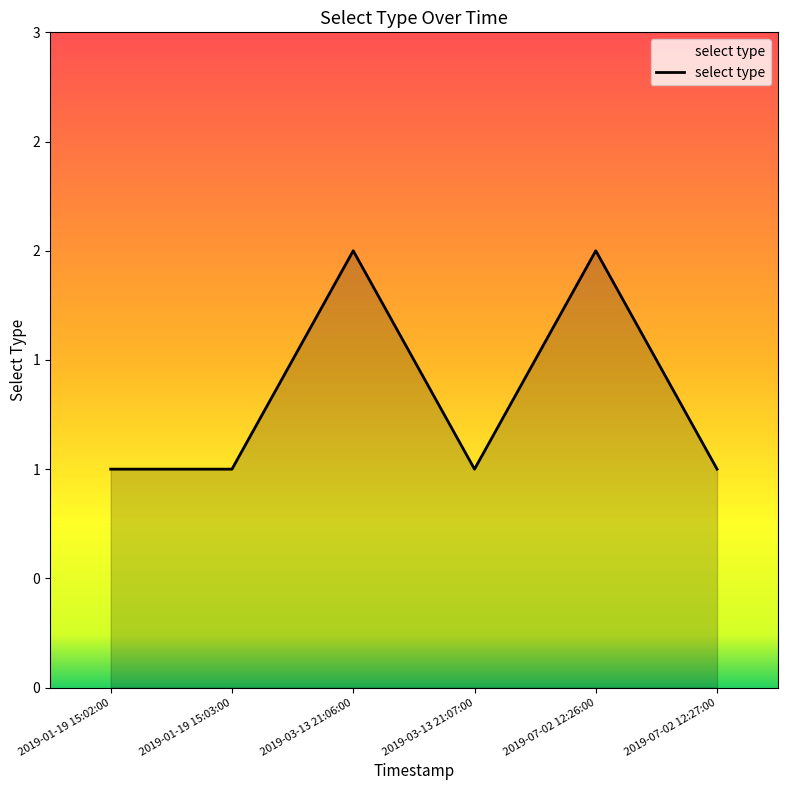

Which has a higher value, 2019-03-13 21:07:00 or 2019-01-19 15:03:00?

2019-03-13 21:07:00